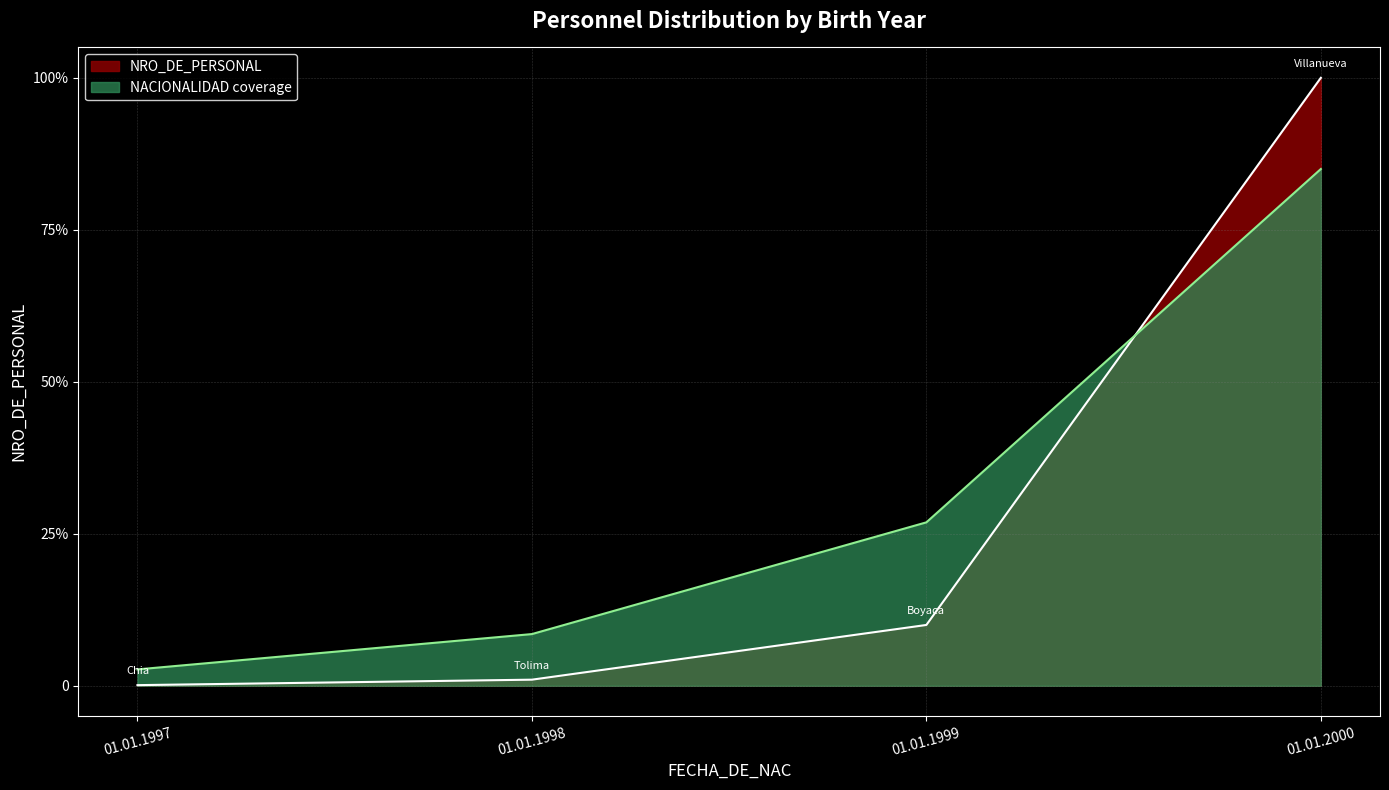

The chart shows a value of 0.1 at 01.01.1999. True or false?

True